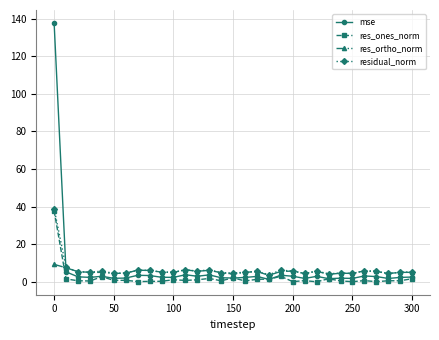

True or false: mse has more than 2 interior local peaks.

True